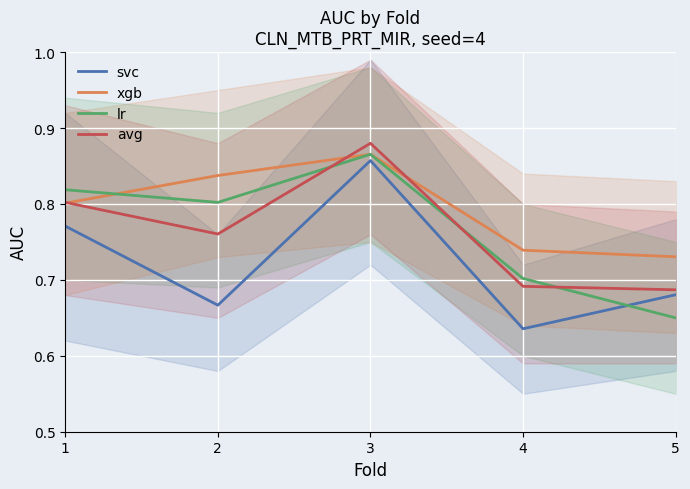

What is the value of the xgb point at the 4th from the left?

0.7